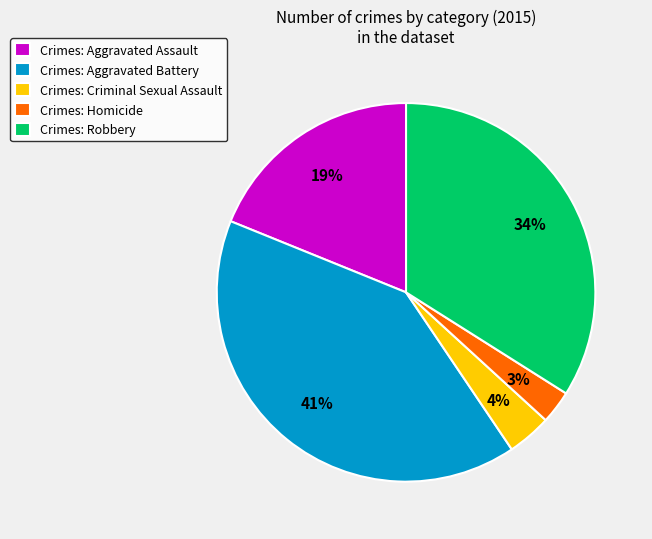

To the nearest percent, what portion does Crimes: Homicide represent?

3%